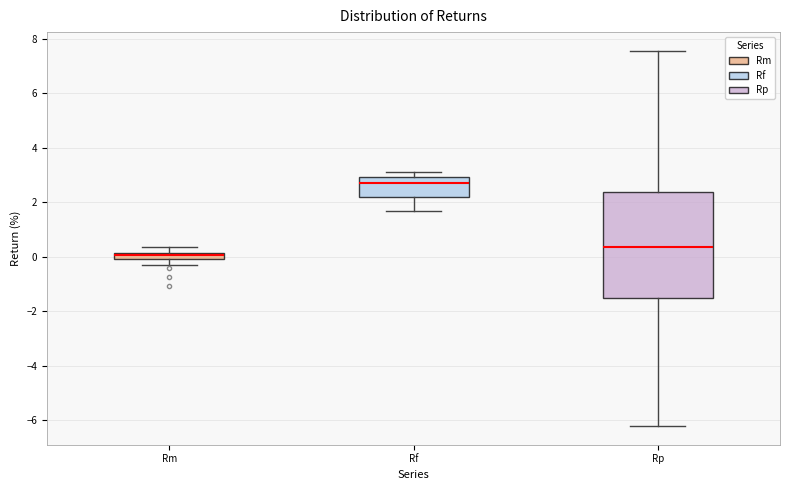

Which box is the tallest, from its lower edge to its upper edge?

Rp